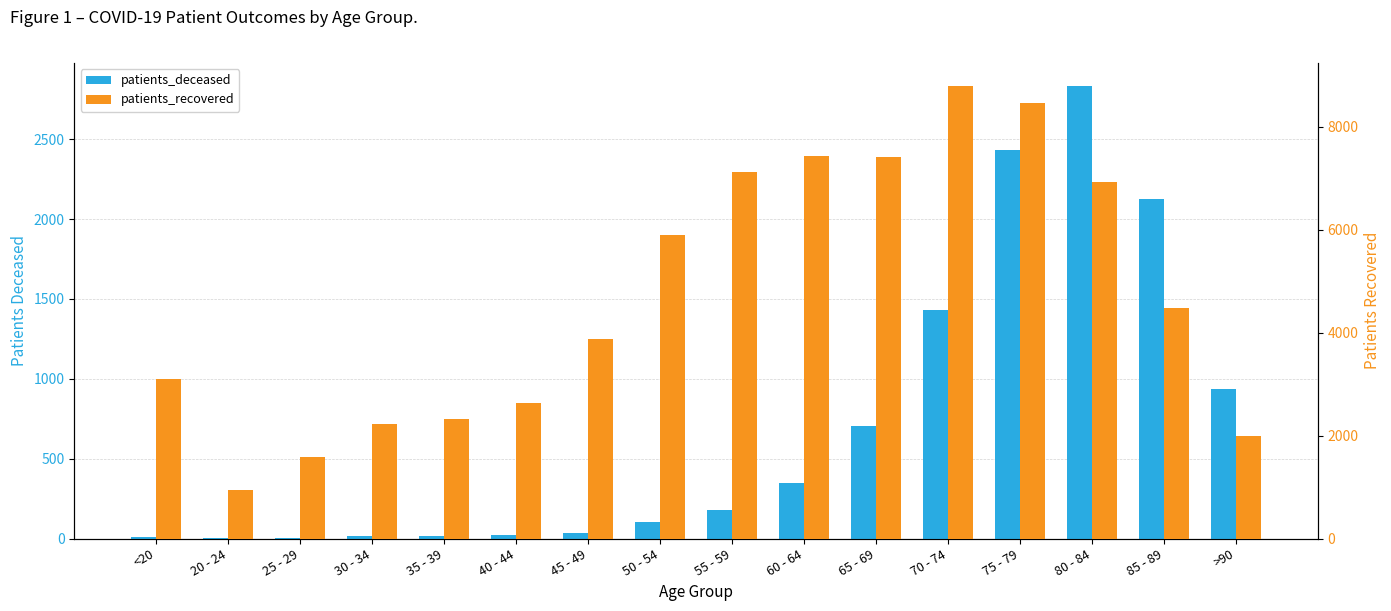

What is the label of the 6th bar from the right?

65 - 69